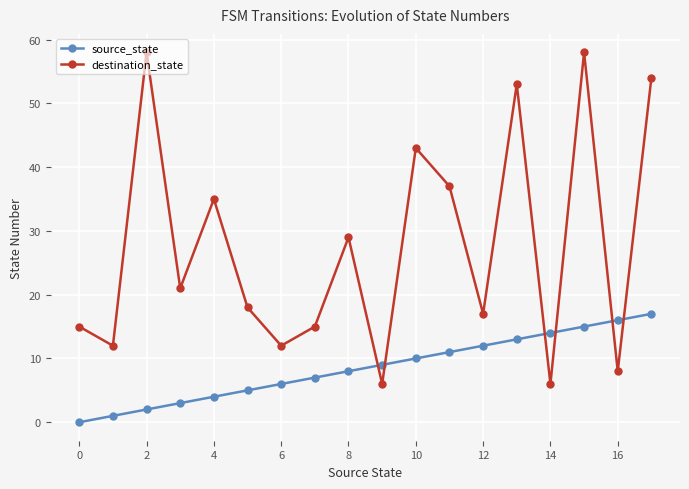

True or false: destination_state has more than 1 points higher than both neighbors.

True